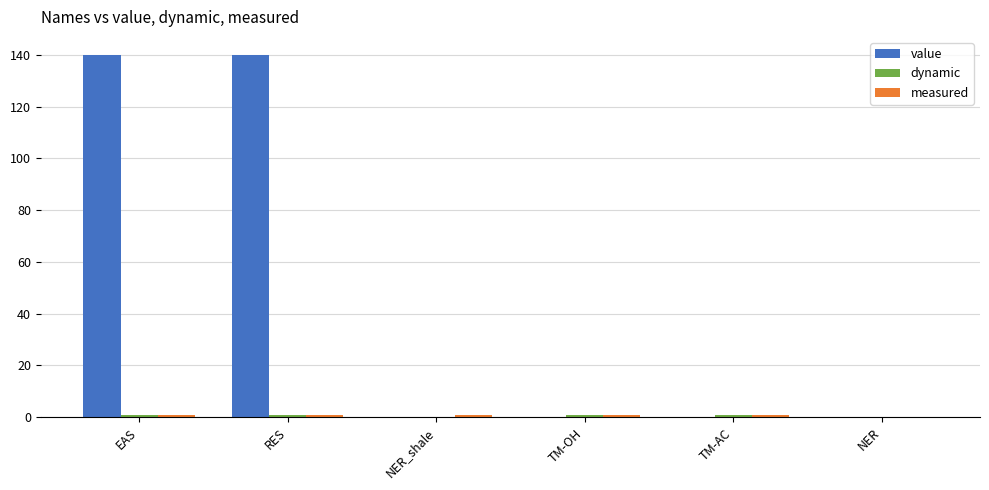

Which series has the largest total across all categories?

value